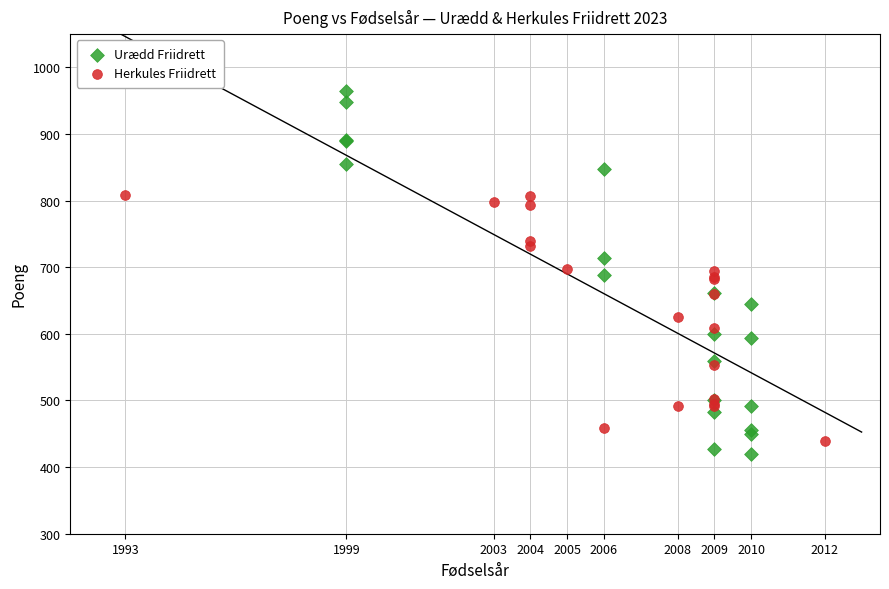

Which series has the widest spread of Y values?

Urædd Friidrett